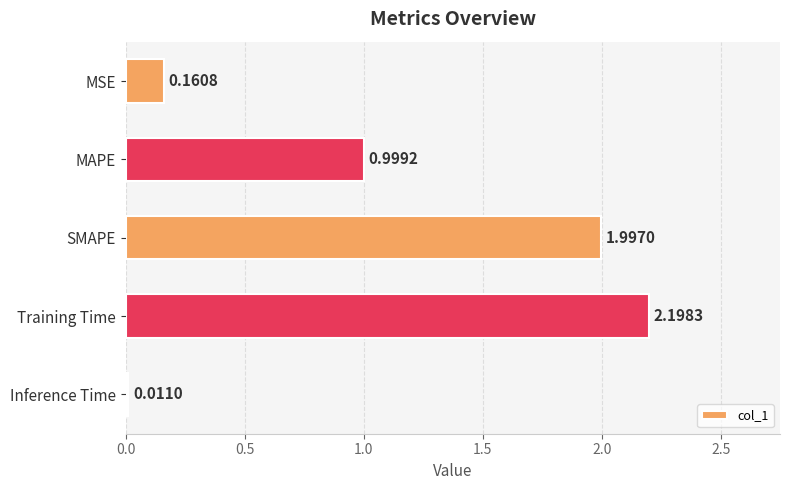

What is the greatest value displayed?

2.2